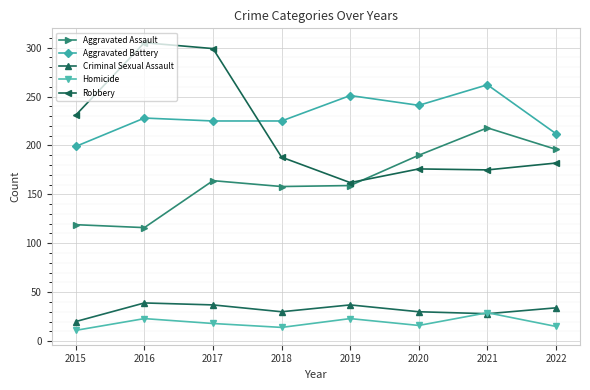

What is the spread (max minus min) of values at 2020?

225